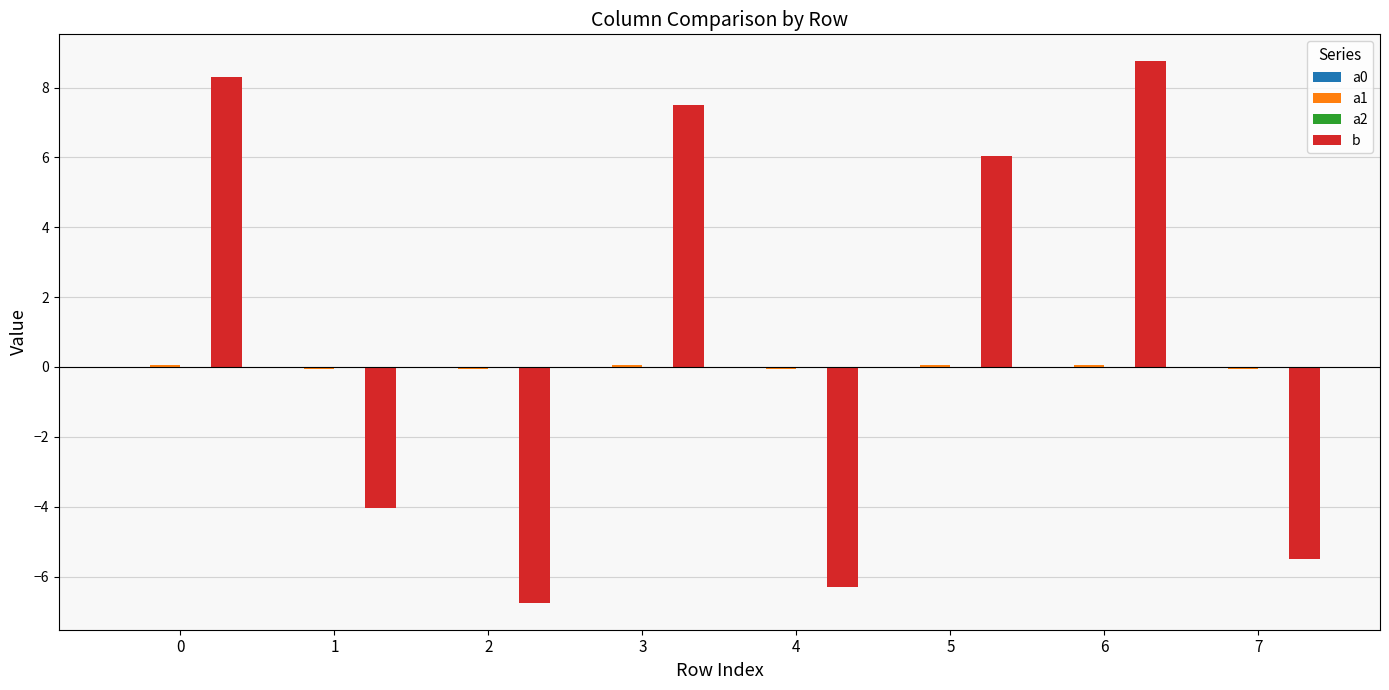

Between 0 and 5, which series saw the biggest shift?

b